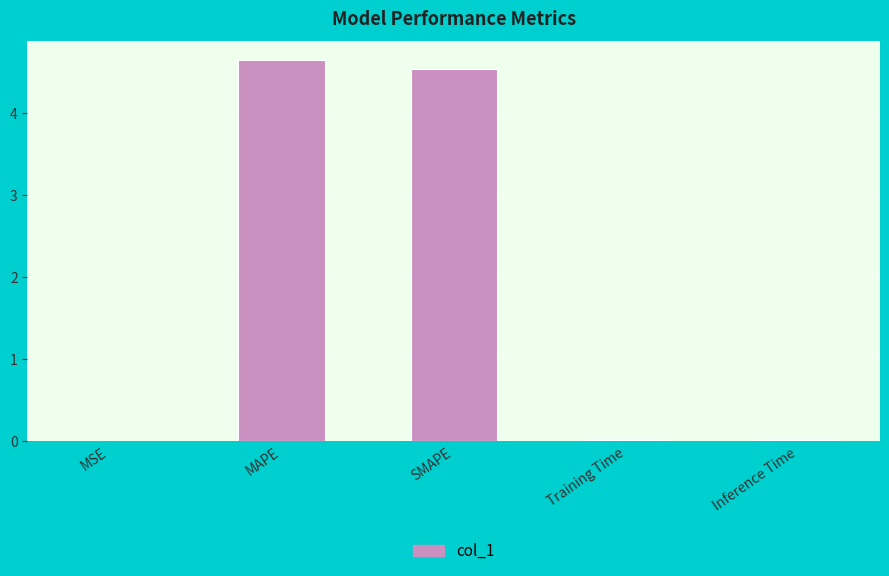

Which has a higher value, Inference Time or SMAPE?

SMAPE